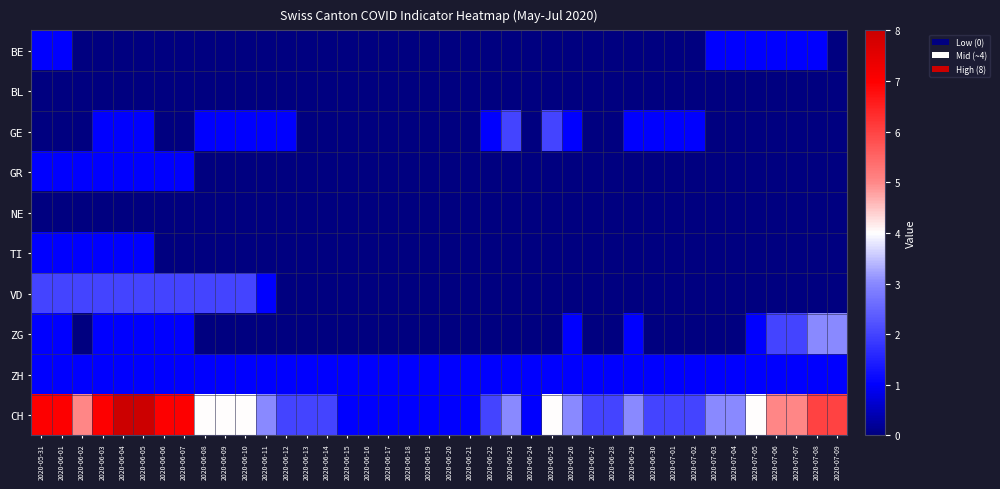

Which series has the largest range (max minus min)?

CH